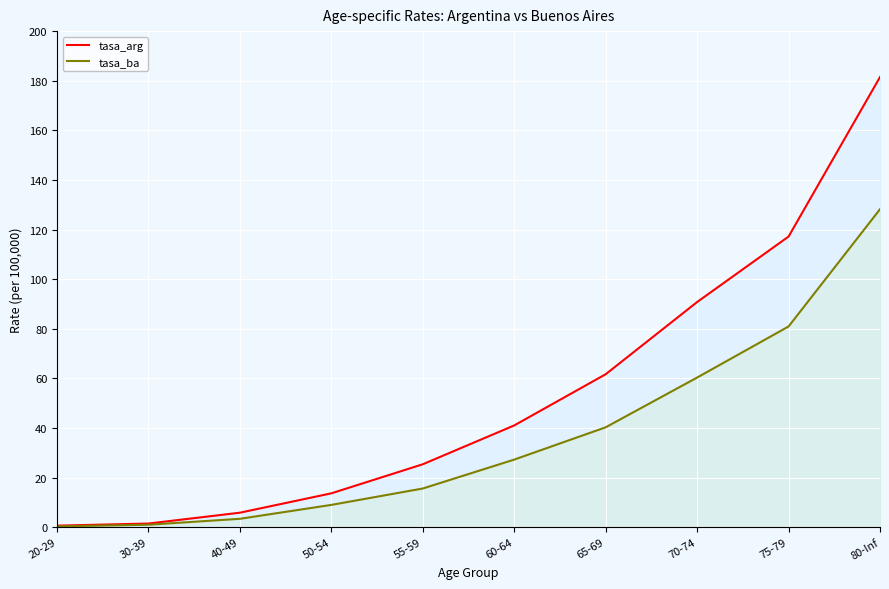

The tasa_ba series shows 40.3 at 65-69. True or false?

True